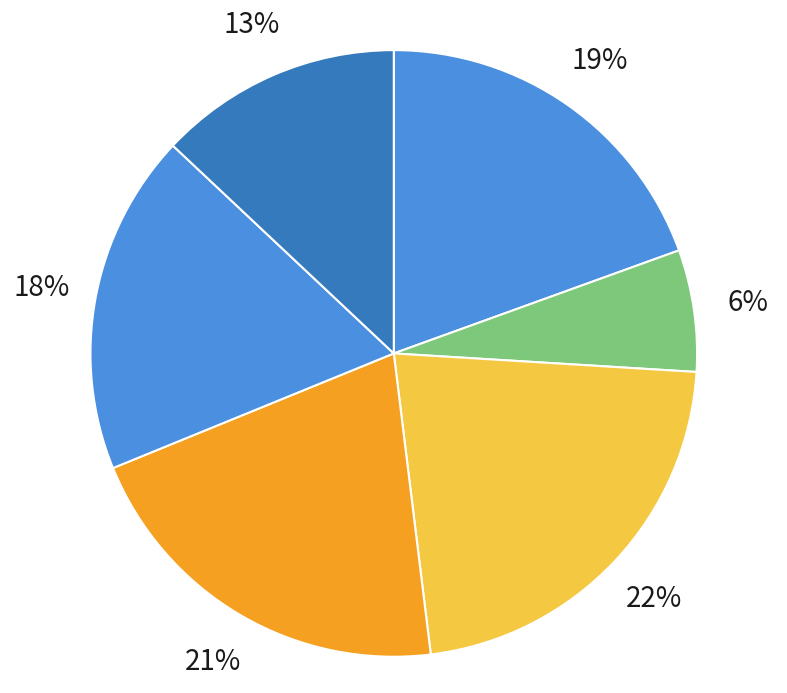

How many segments does this pie chart have?

6